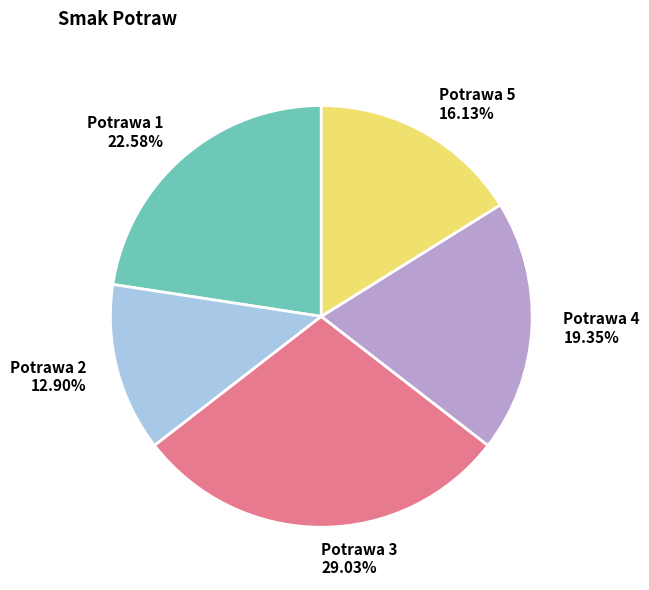

What percentage is the Potrawa 3 slice, to the nearest percent?

29%